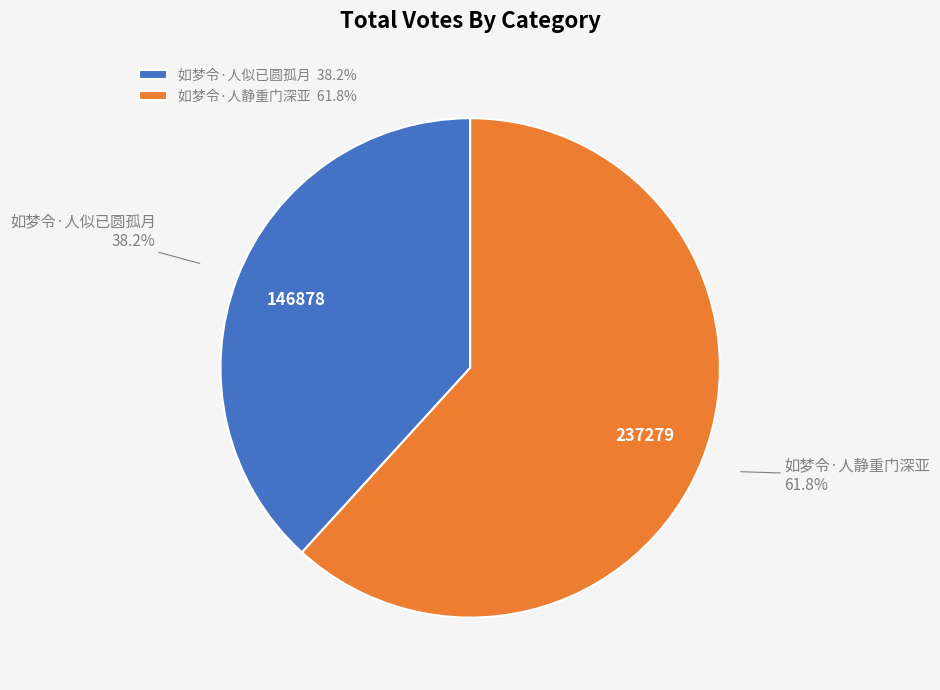

How many segments does this pie chart have?

2